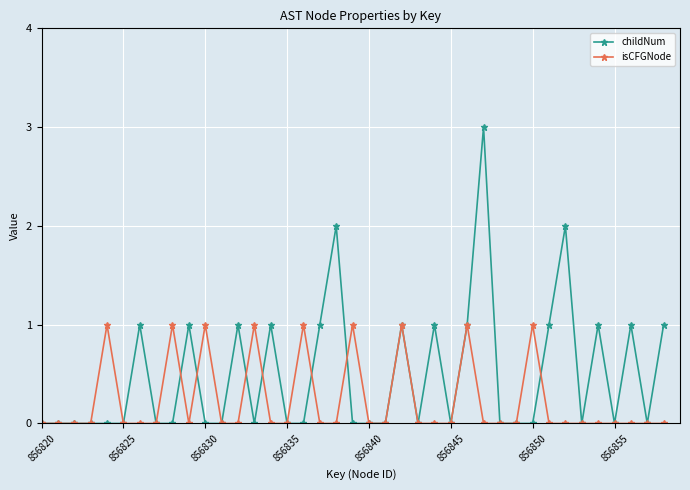

What is the greatest value displayed?

3